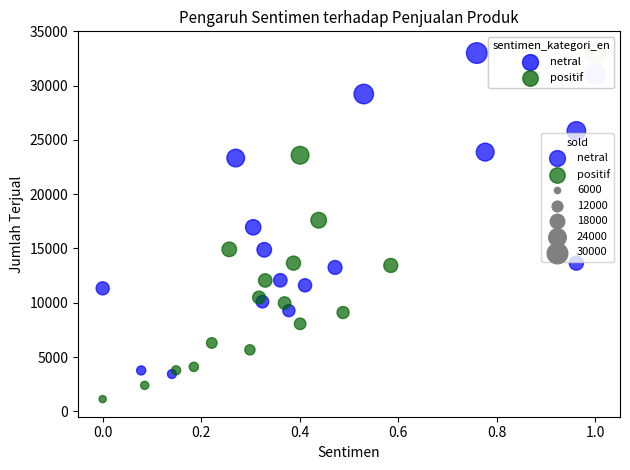

Which series contains the lowest Y value?

positif